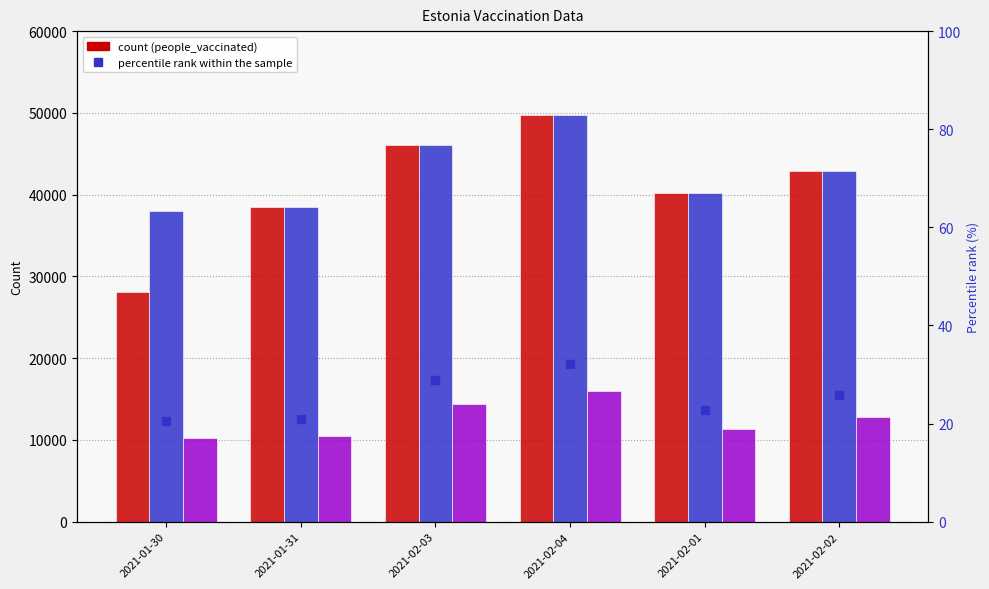

The percentile rank within the sample series shows 18.0 at 2021-02-02. True or false?

False